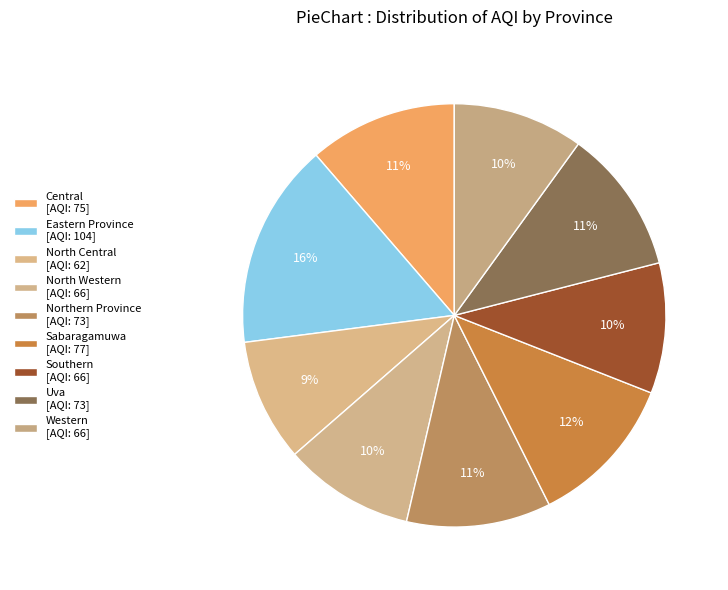

Is the sum of North Central and Eastern Province greater than half?

No